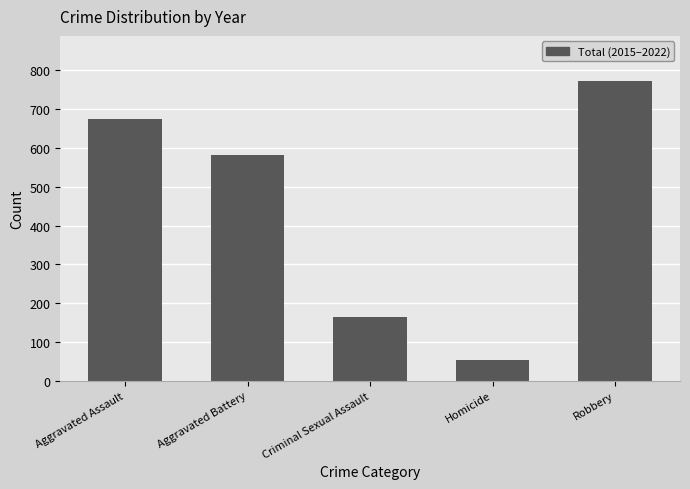

What is the smallest value displayed?

53